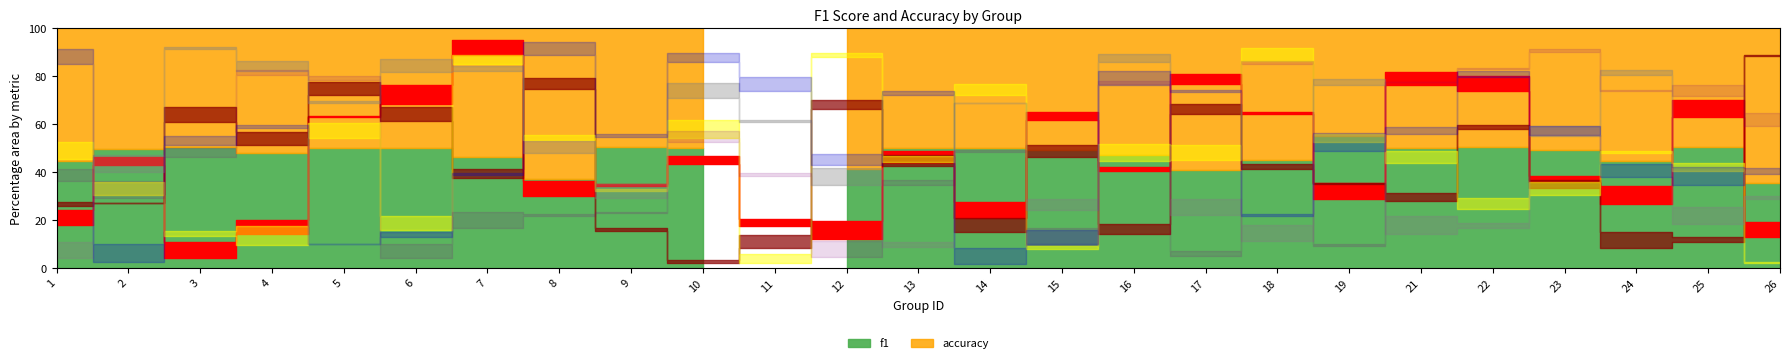

What is the sum of the accuracy values at 22 and 25?

1.0